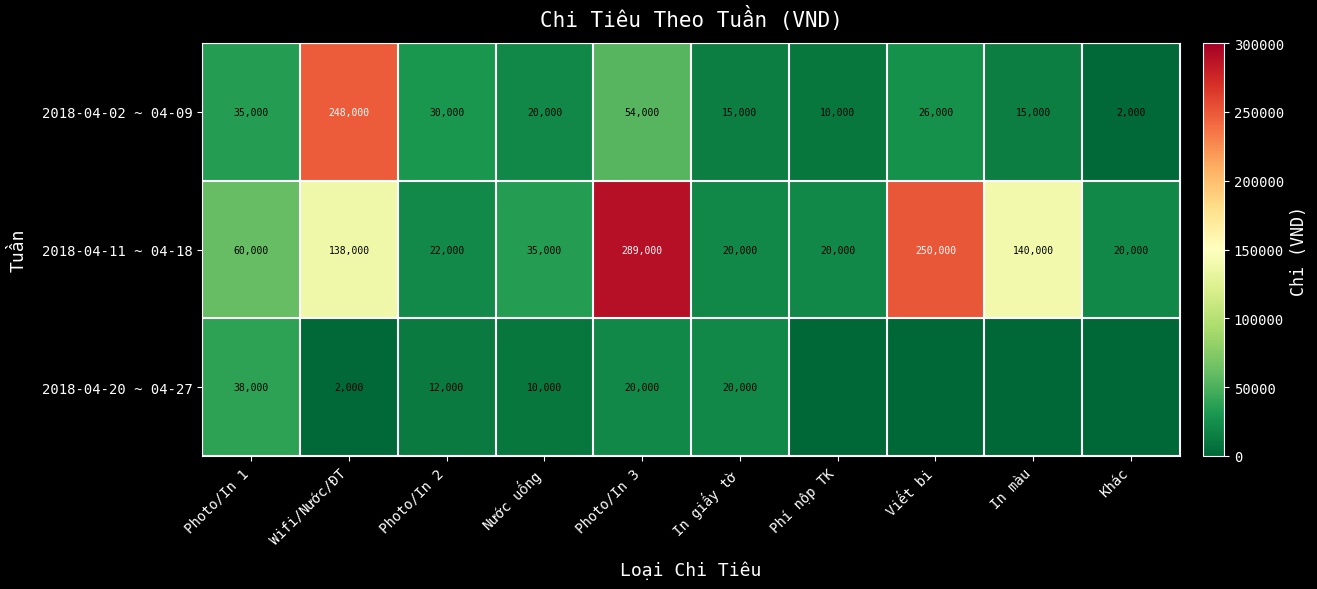

What is the sum of the 2018-04-02 ~ 04-09 values at Photo/In 1 and In màu?

50000